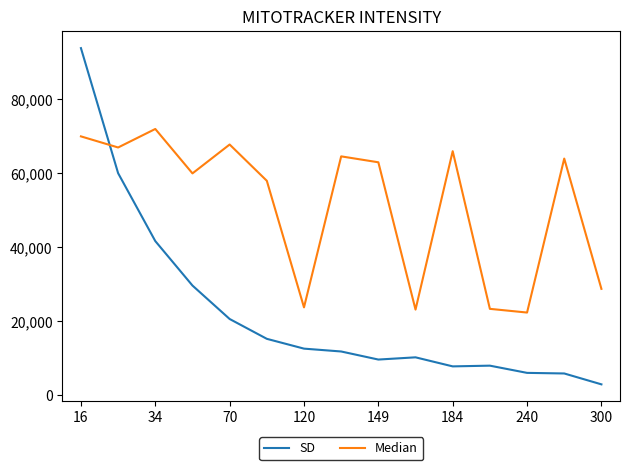

List the series in order of their peak value, highest first.

SD, Median